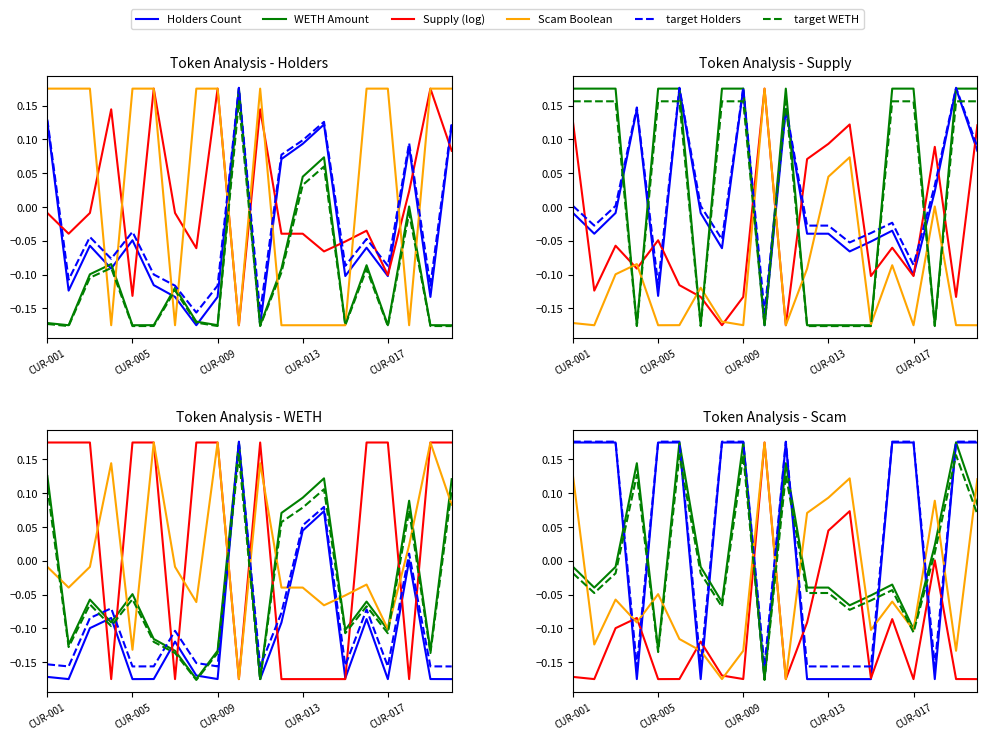

What is the difference between the maximum and minimum values in the Scam Boolean series?

0.3